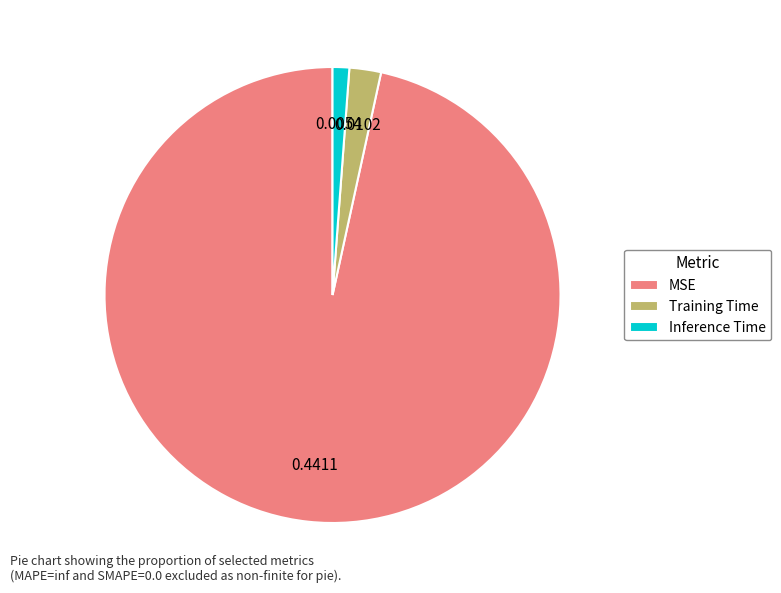

Rank the categories by value from highest to lowest.

MSE, Training Time, Inference Time